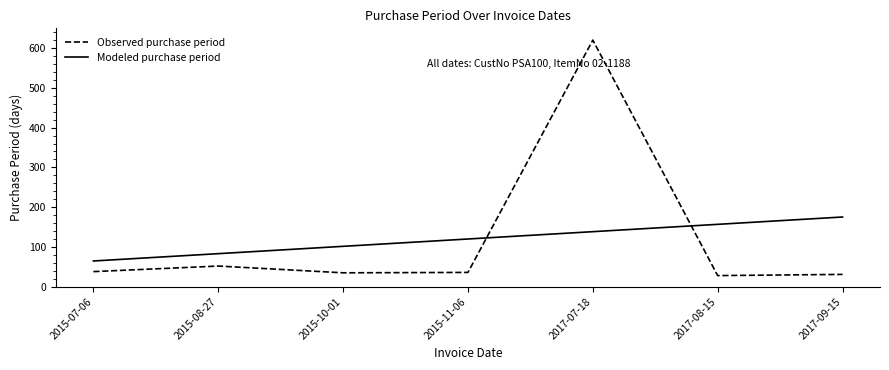

Which label corresponds to the largest value in the chart?

2017-07-18